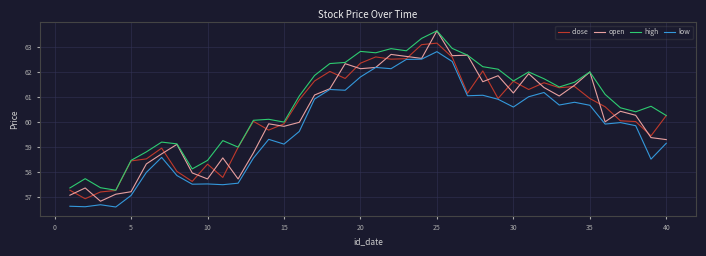

Which series has the widest spread of values?

open